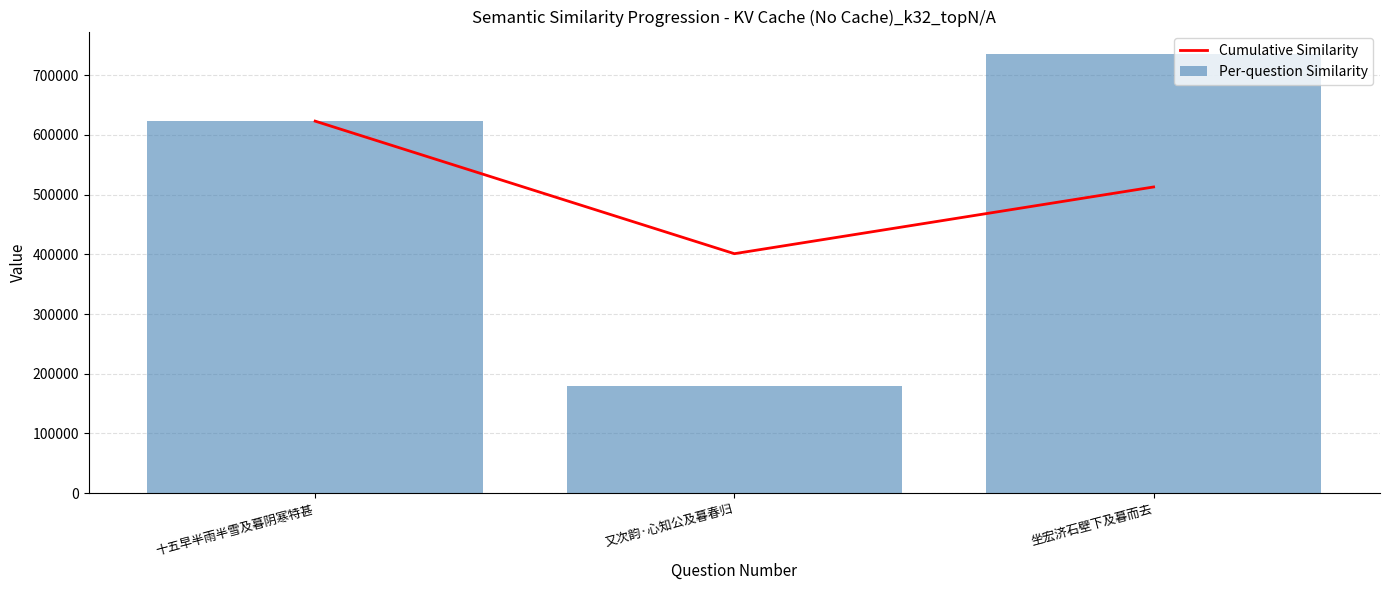

What is the total value across all series at 坐宏济石壁下及暮而去?

1249400